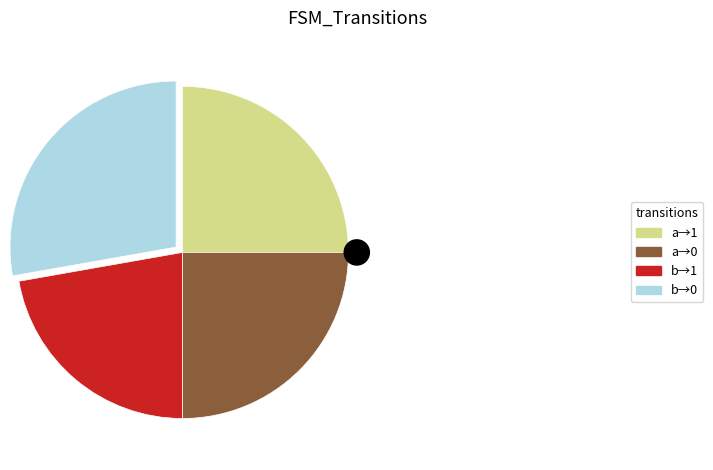

Does output_0 account for over 50% of the chart?

No